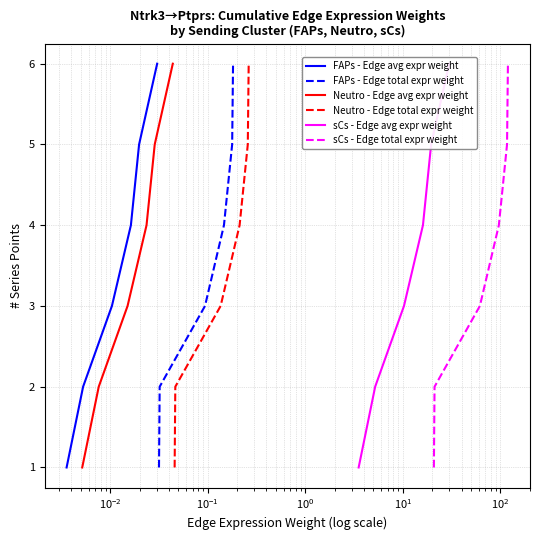

What is the value of the sCs - Edge total expr weight point at the 1st from the left?

1